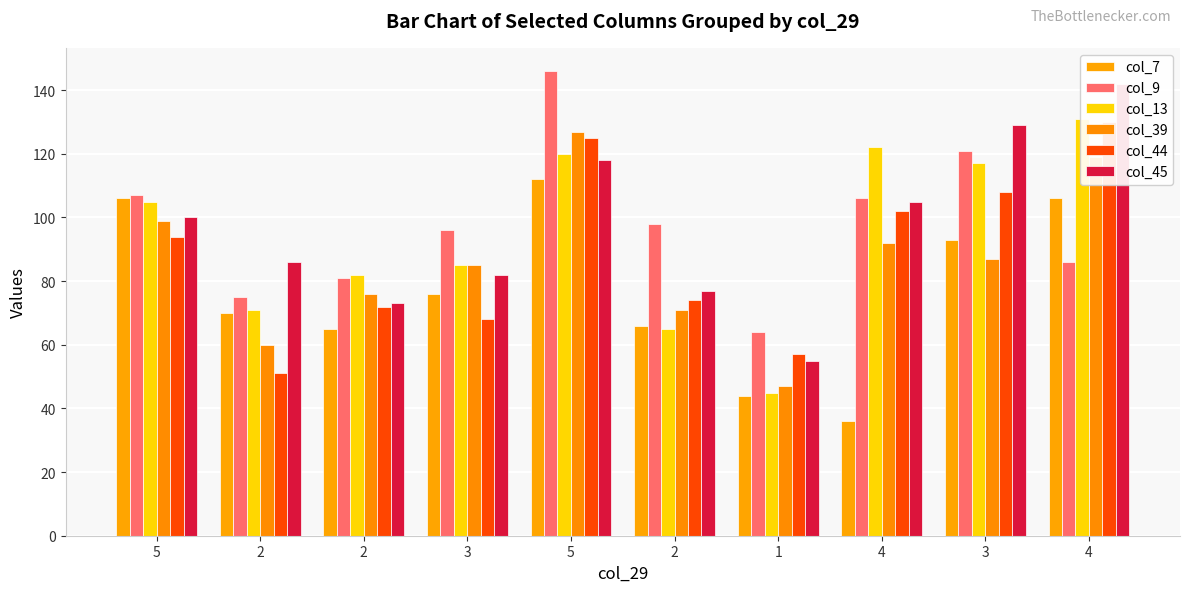

What is the label of the 2nd bar from the right?

3